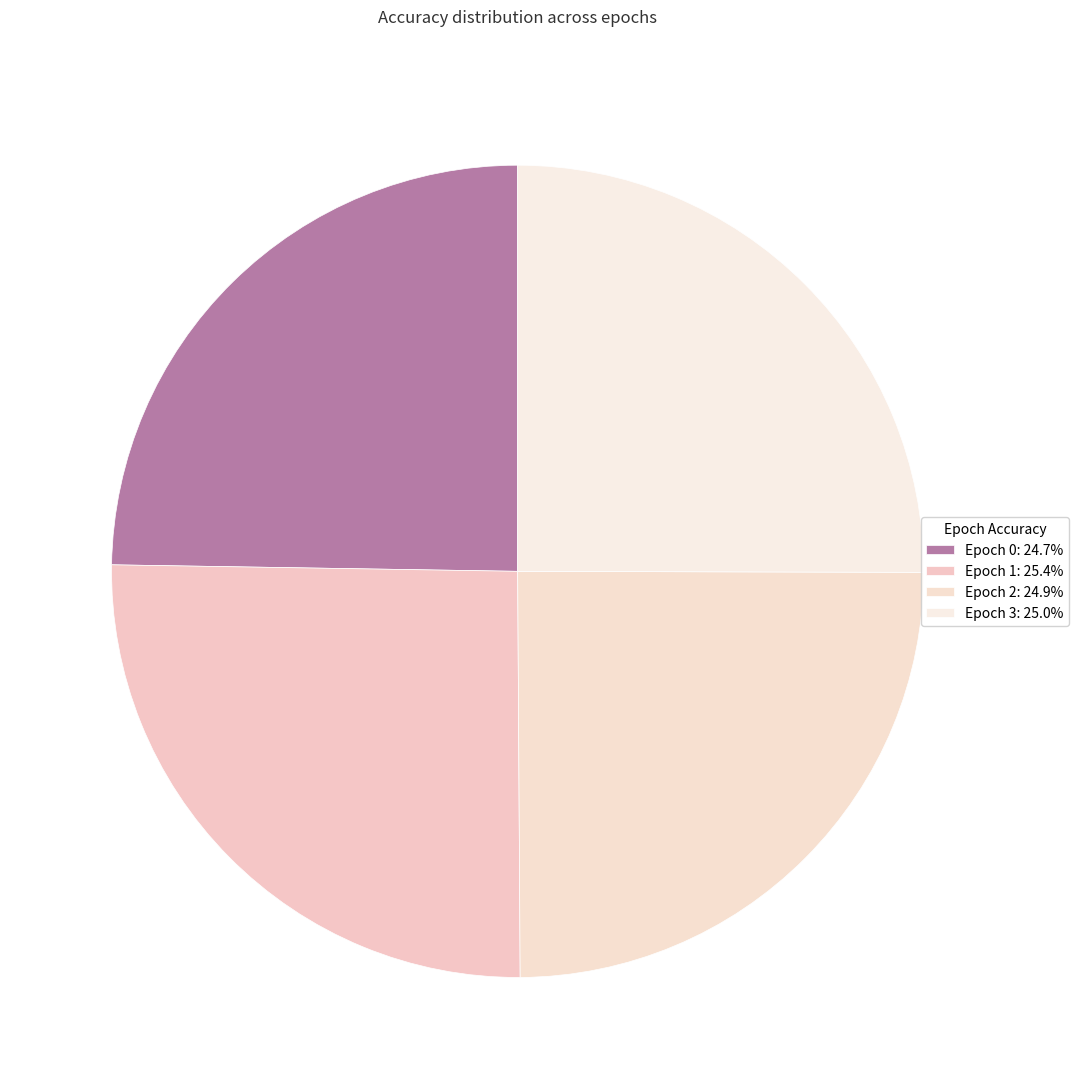

Count the number of slices in the pie.

4